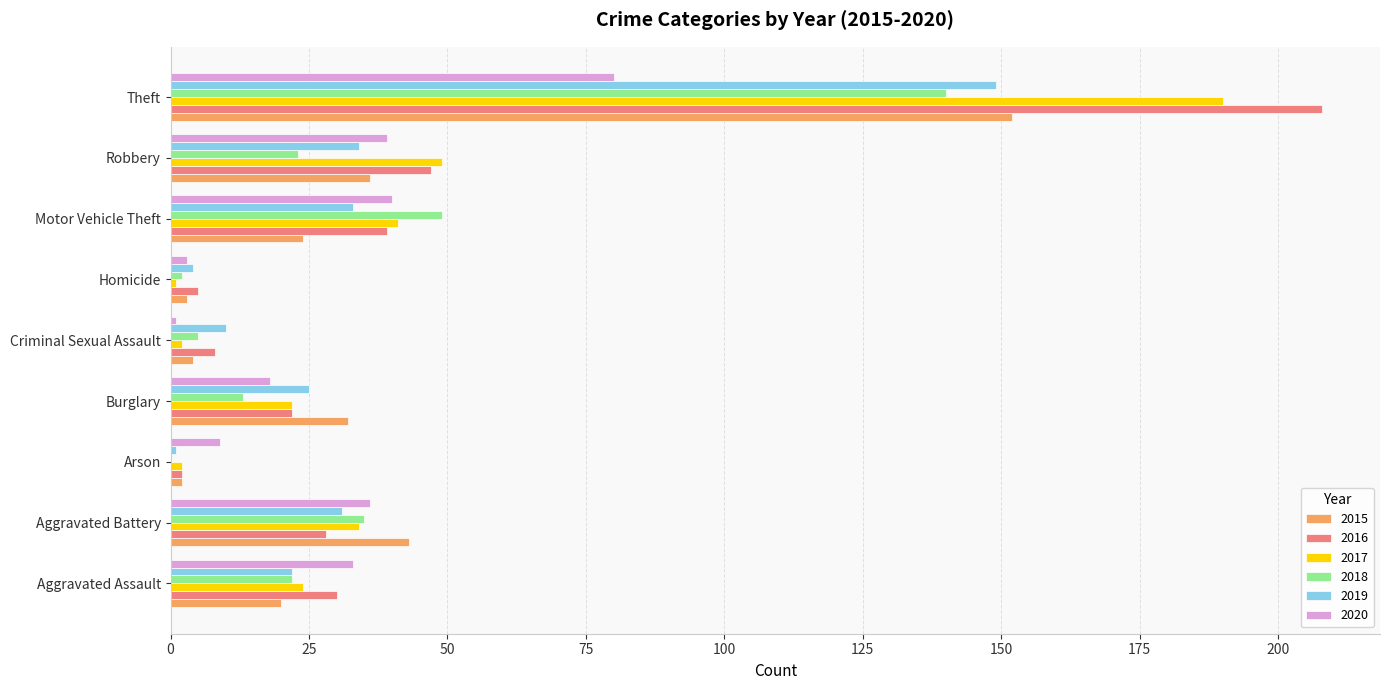

At which category is the sum across all series the highest?

Theft